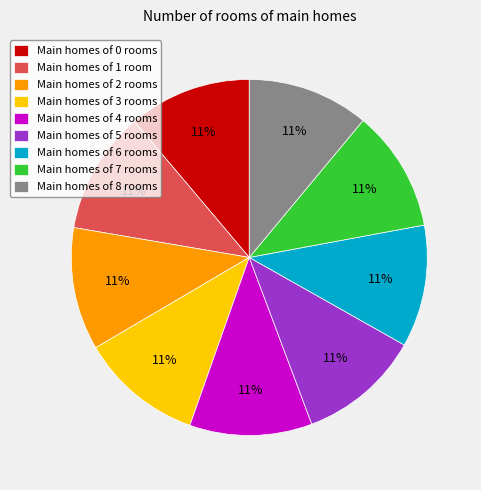

Do Main homes of 8 rooms and Main homes of 5 rooms together represent more than half of the pie?

No